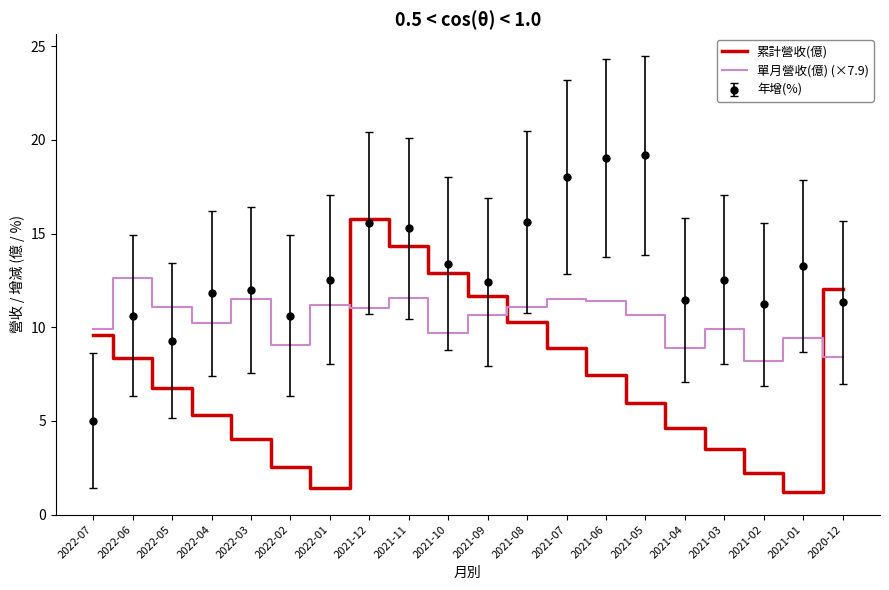

Rank the series at 2022-05 from lowest to highest value.

累計營收(億), 年增(%), 單月營收(億) (×7.9)